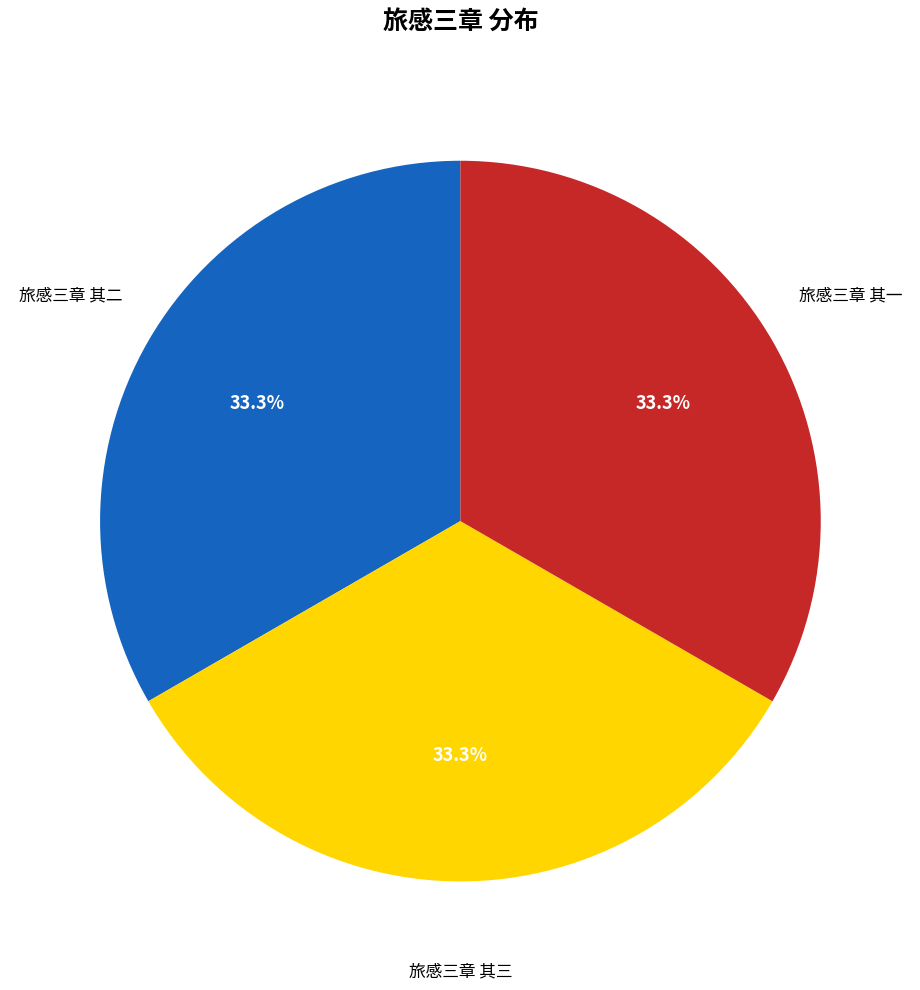

Is 旅感三章 其三 the majority of the pie?

No